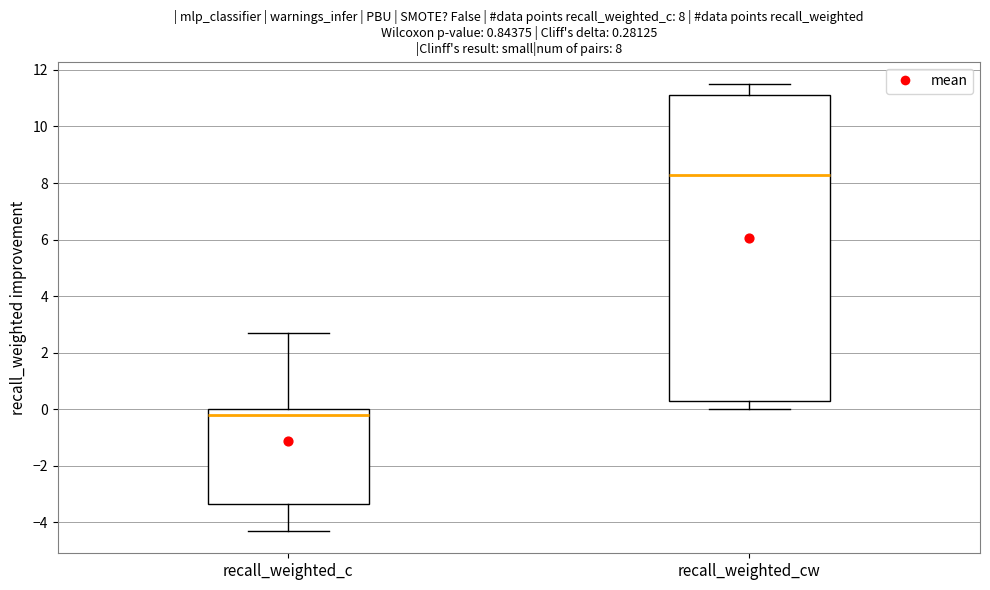

Which box is the tallest, from its lower edge to its upper edge?

recall_weighted_cw